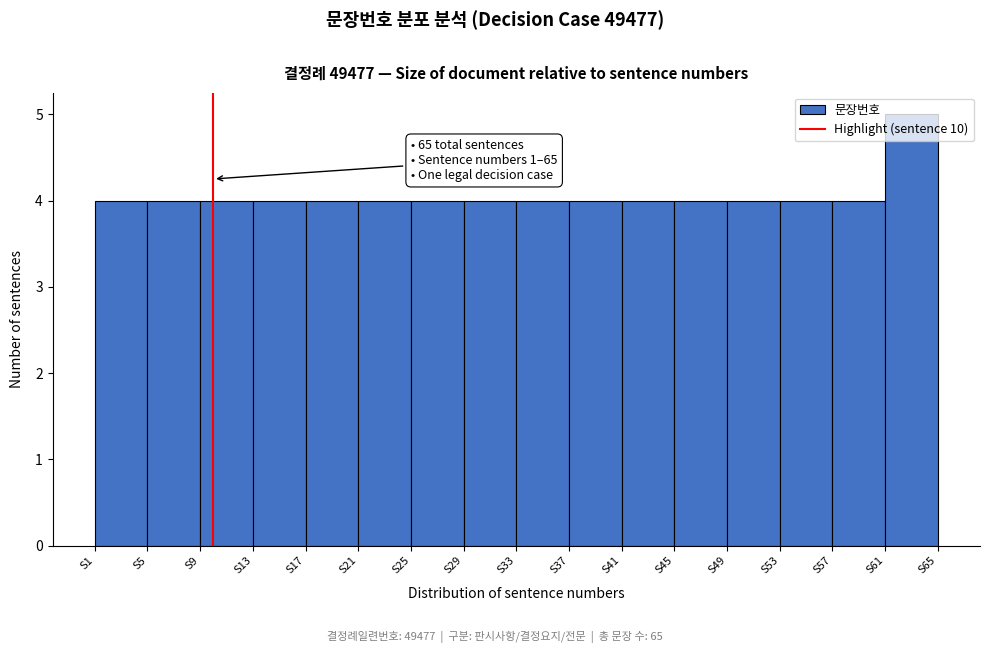

Which range on the x-axis has the tallest bar?

61 to 65